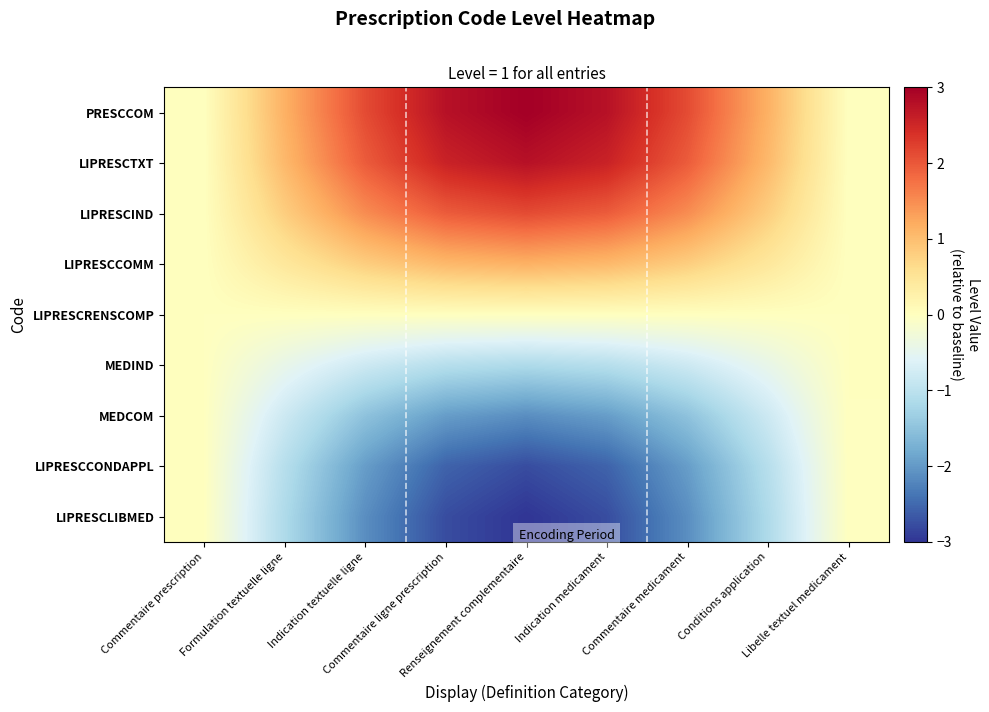

At which category is the sum across all series the highest?

Renseignement complementaire